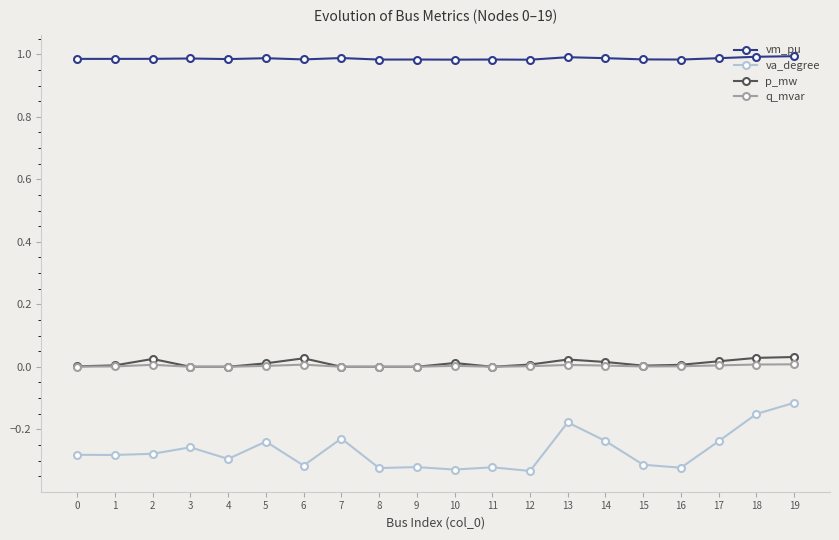

Is the value of q_mvar at 4 greater than the value of vm_pu at 18?

No